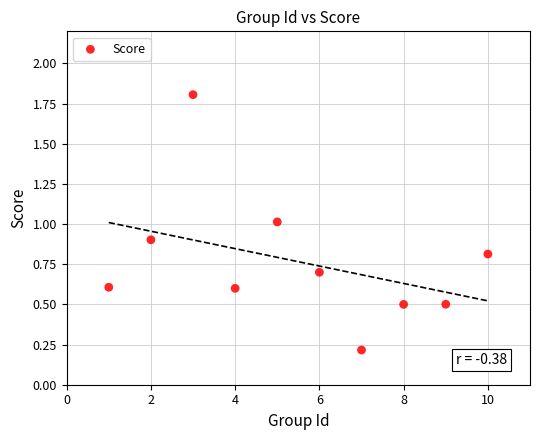

What is the average Y value?

0.8